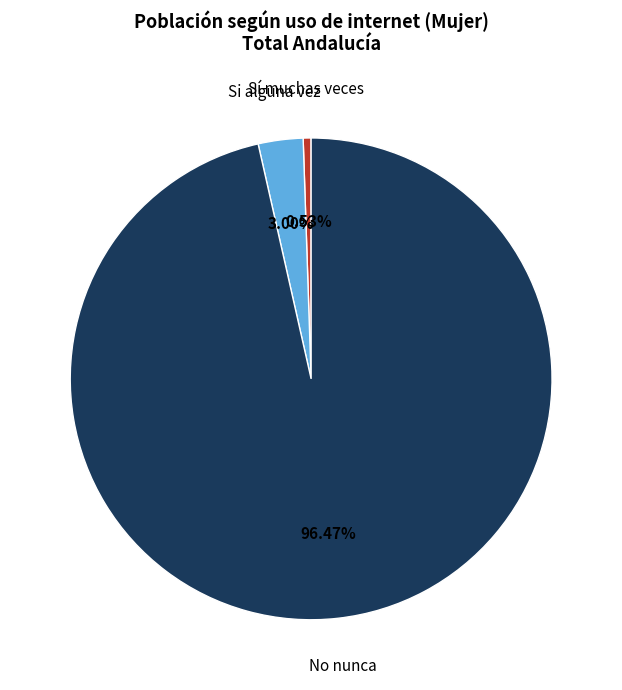

To the nearest percent, what portion does No nunca represent?

96%